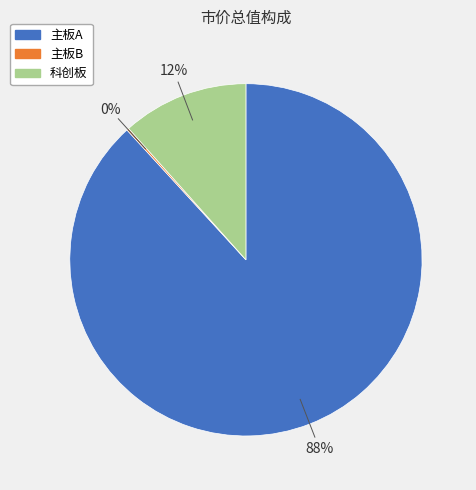

To the nearest percent, what is the average slice percentage?

33%